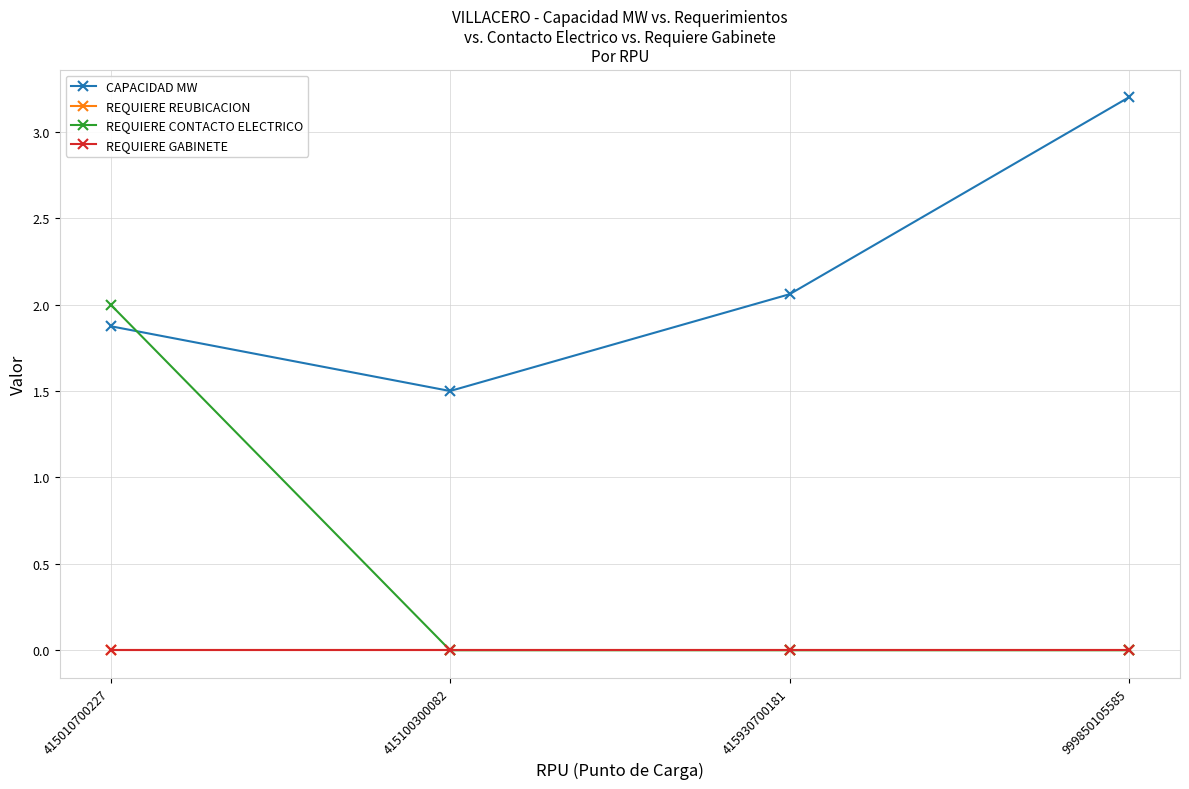

What is the approximate value of CAPACIDAD MW at 415100300082?

1.5